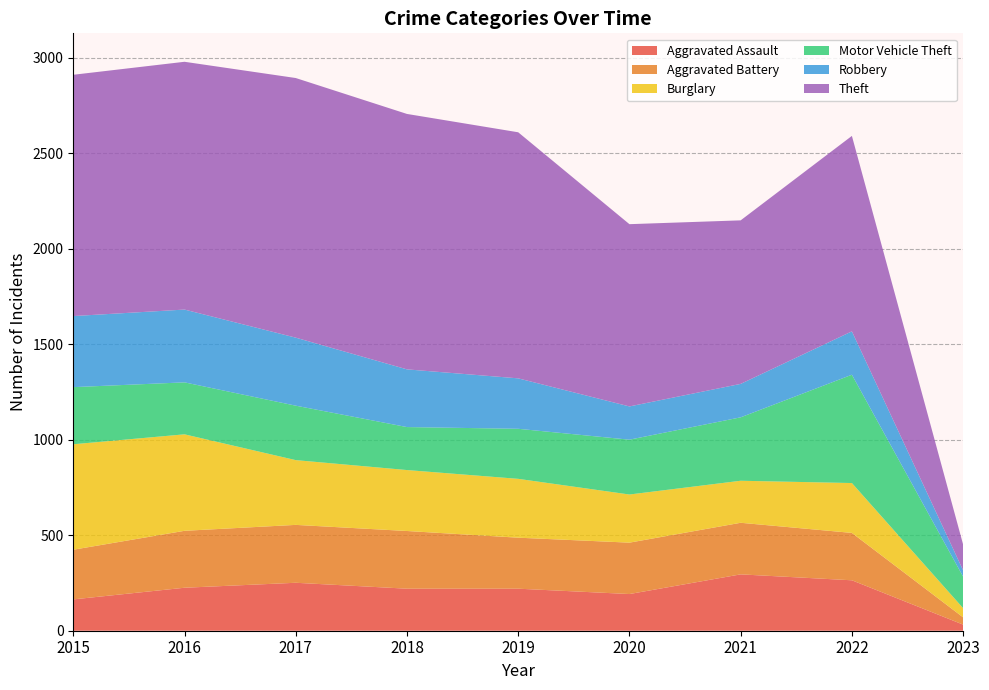

Reading right to left, transcribe all the data shown in this chart.

Aggravated Assault: 2023=32	2022=264	2021=295	2020=192	2019=220	2018=220	2017=251	2016=225	2015=164
Aggravated Battery: 2023=38	2022=248	2021=270	2020=269	2019=267	2018=302	2017=303	2016=298	2015=260
Burglary: 2023=48	2022=261	2021=220	2020=252	2019=308	2018=319	2017=339	2016=505	2015=552
Motor Vehicle Theft: 2023=165	2022=567	2021=332	2020=287	2019=262	2018=225	2017=285	2016=272	2015=299
Robbery: 2023=33	2022=227	2021=175	2020=174	2019=264	2018=302	2017=356	2016=381	2015=372
Theft: 2023=135	2022=1023	2021=856	2020=954	2019=1288	2018=1337	2017=1359	2016=1297	2015=1263